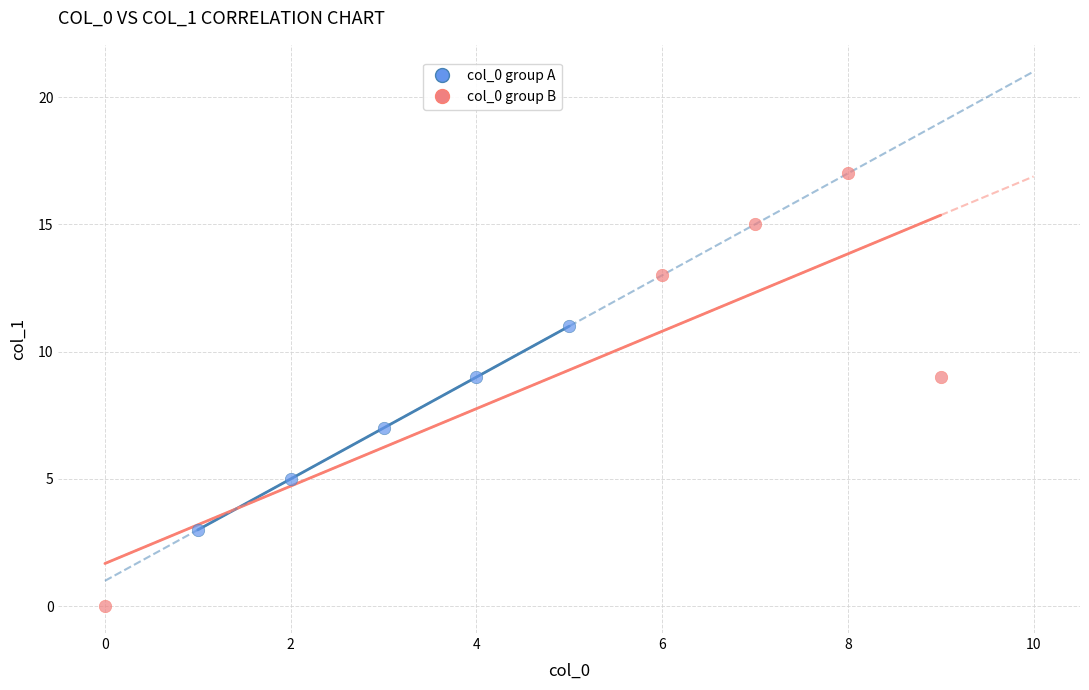

Which series has the widest spread of Y values?

col_0 group B